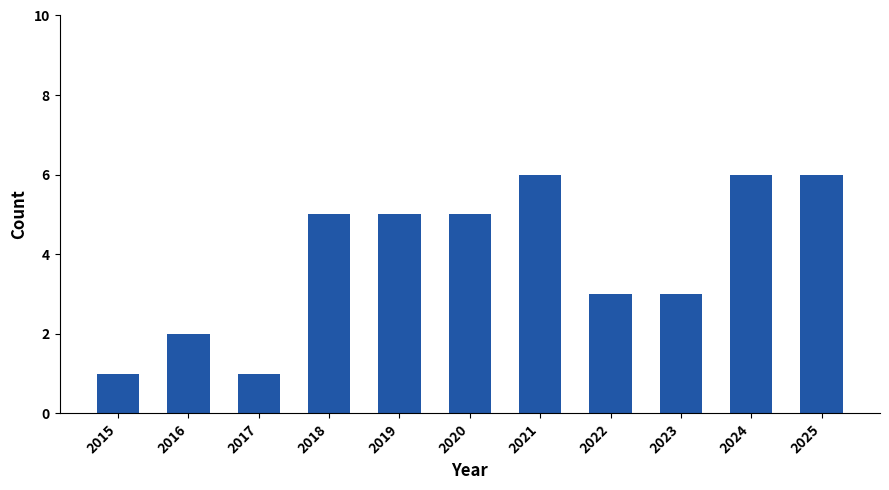

What is the value of the 6th bar from the left?

5